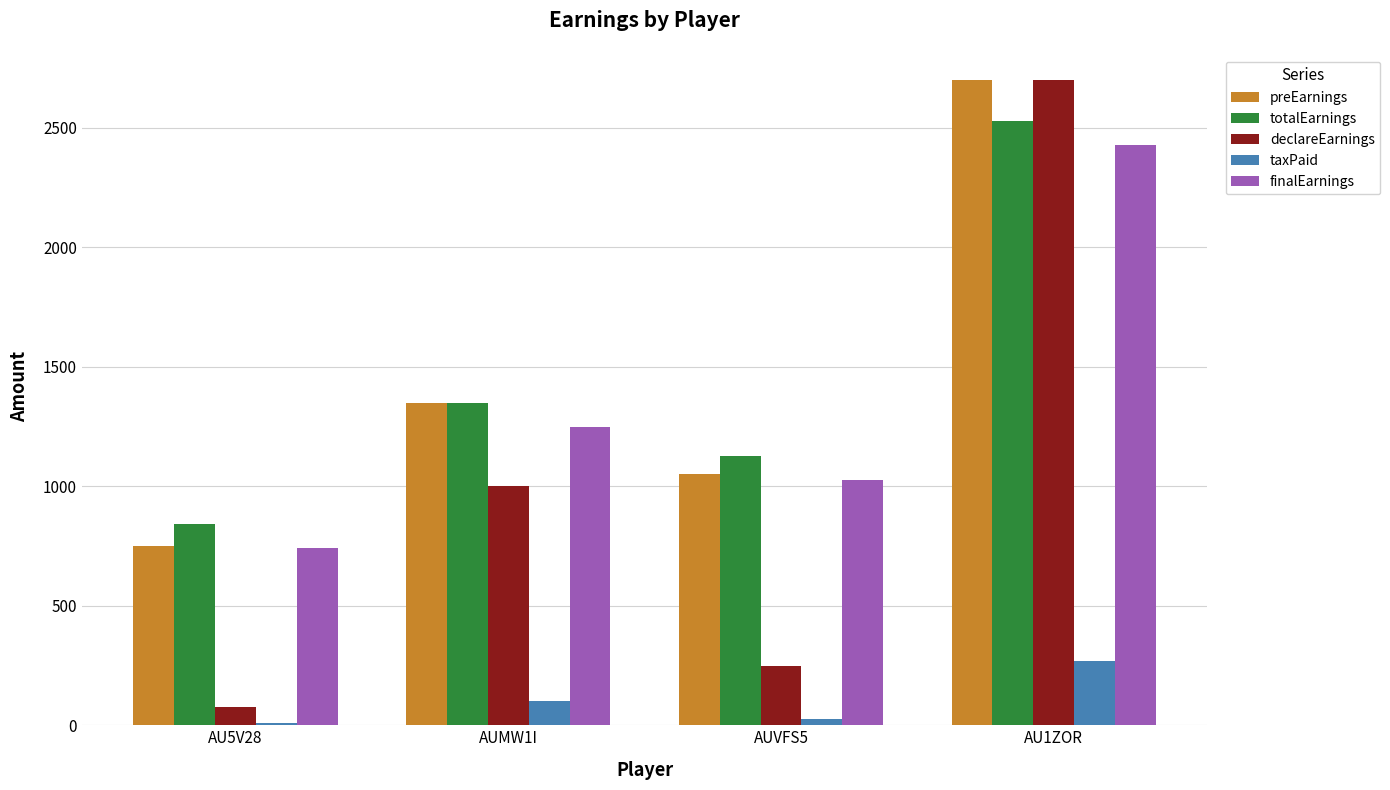

Between AU5V28 and AUMW1I, which series saw the biggest shift?

declareEarnings